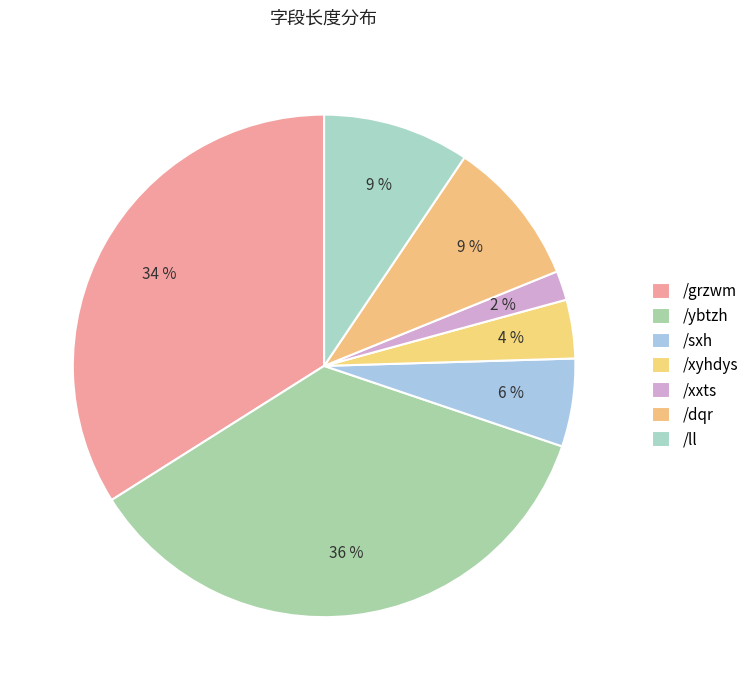

Count the number of slices in the pie.

7